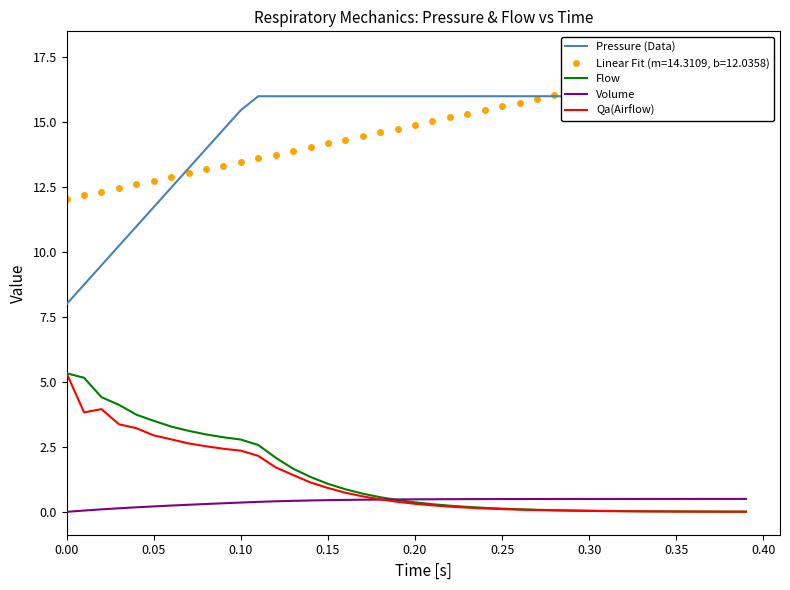

What is the maximum value for Volume?

0.5